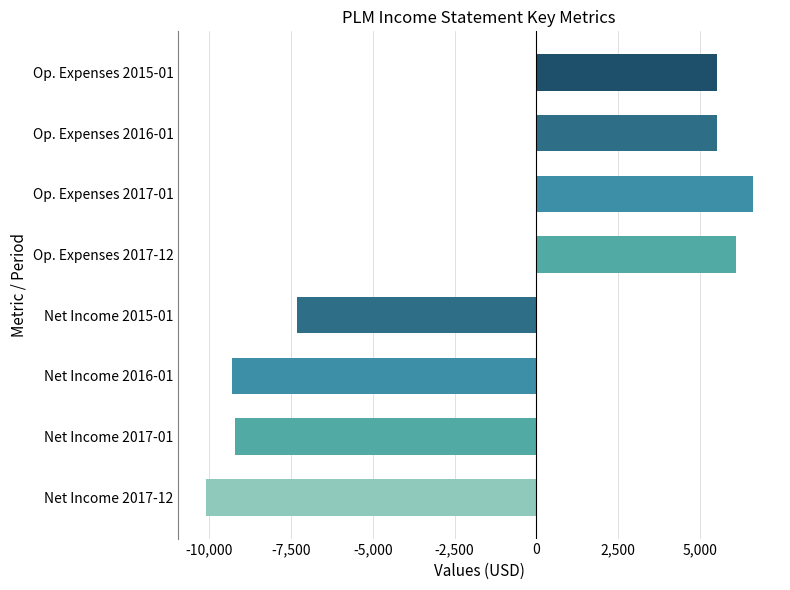

What is the minimum value shown in the chart?

-10100